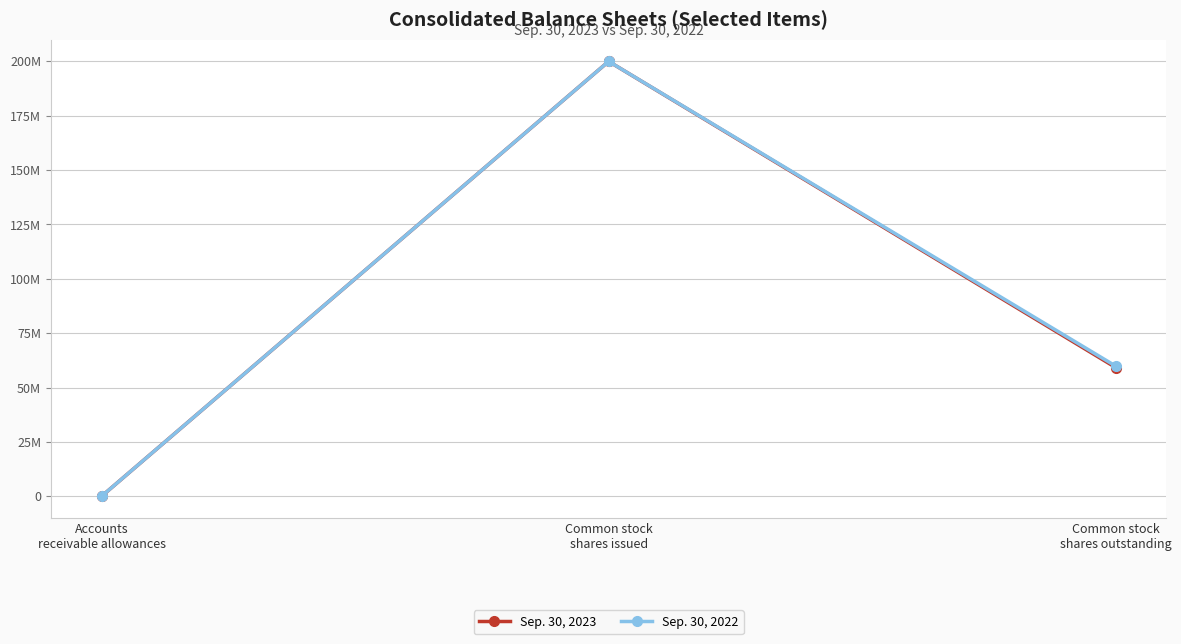

Rank the series by their maximum value, from lowest to highest.

Sep. 30, 2023, Sep. 30, 2022